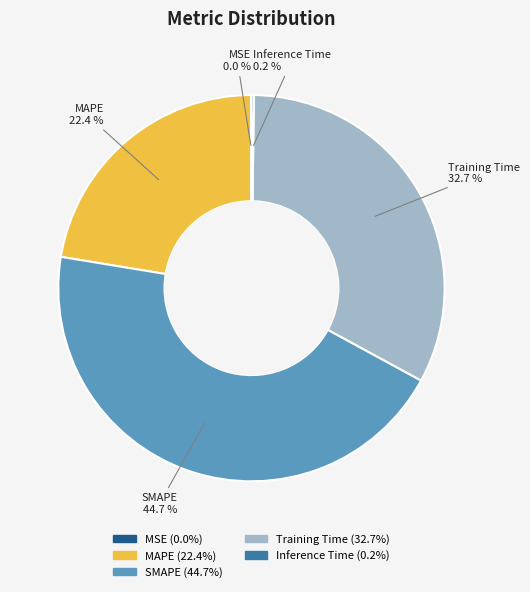

How much of the chart is everything except MAPE?

77.6%